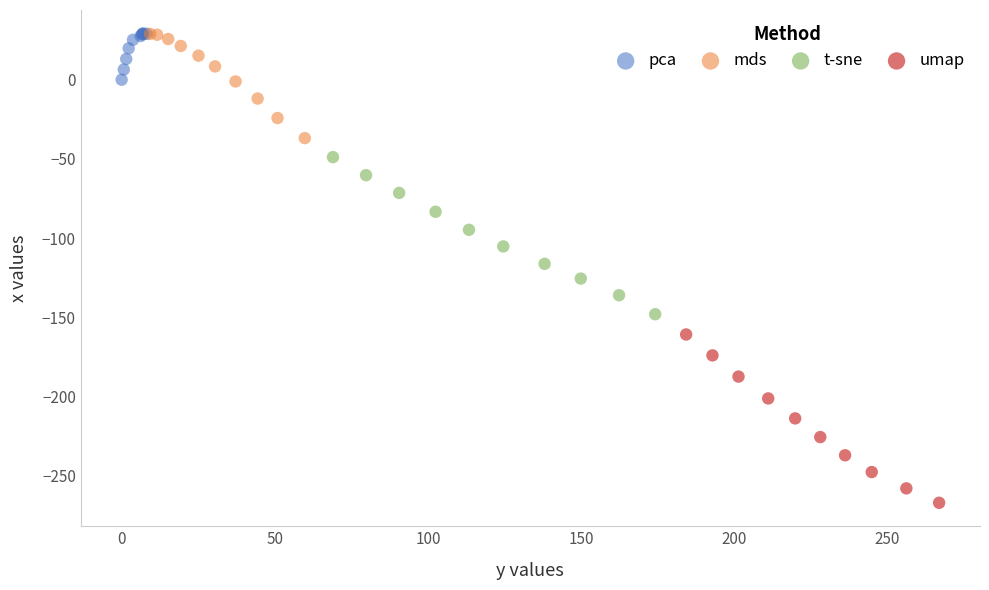

What are all the series names shown in the legend?

pca, mds, t-sne, umap